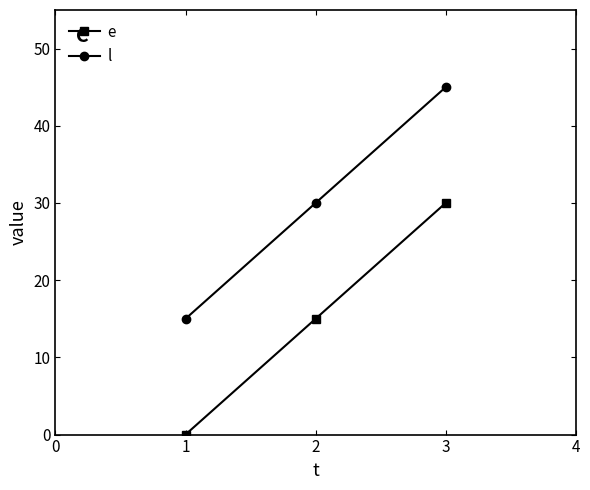

List the series in order of their peak value, lowest first.

e, l